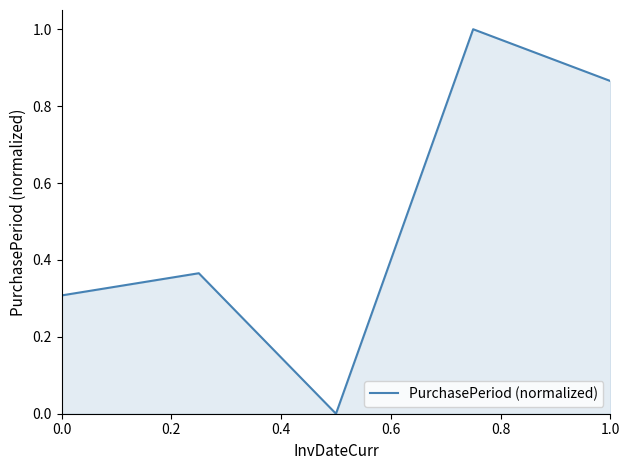

What is the difference between the maximum and second lowest values?

0.7